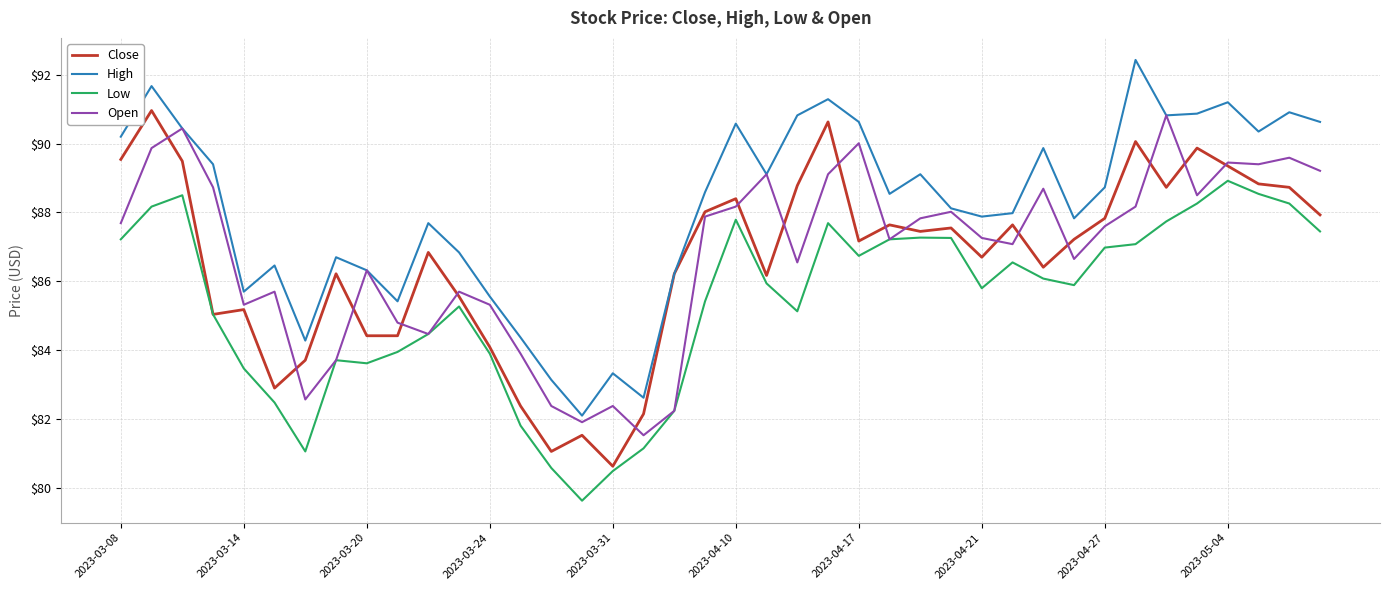

What is the greatest value displayed?

92.4